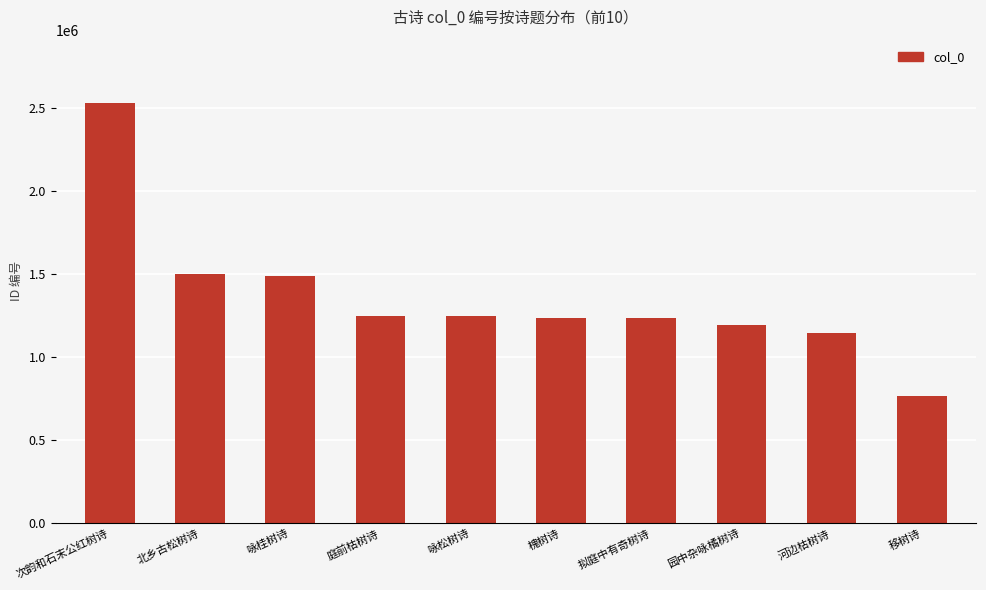

What is the value of the 9th bar from the left?

1145498